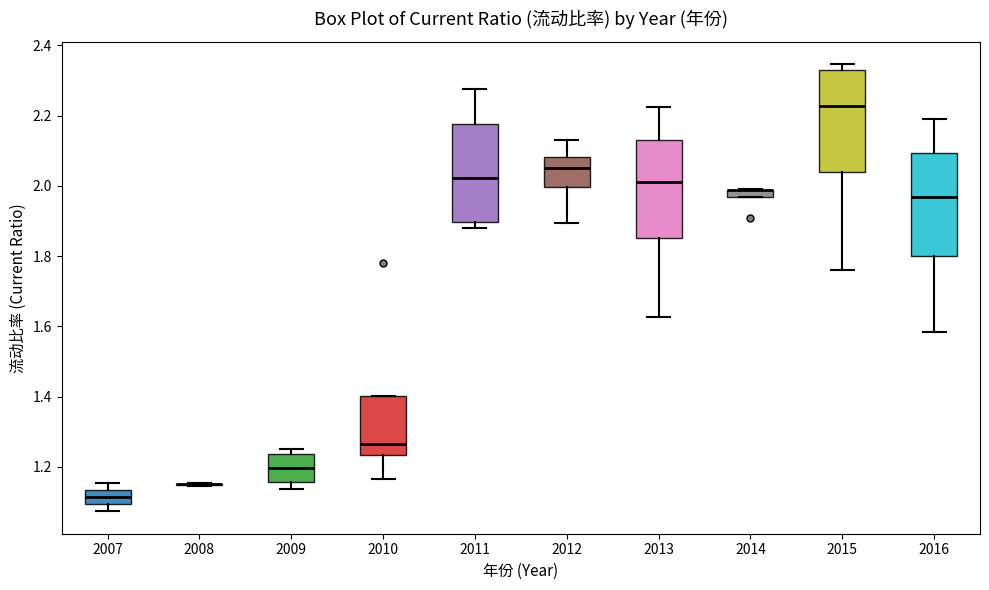

Where does the upper whisker of the box at x = 2012 end on the y-axis? The values are not printed on the chart, so give them approximately, as read against the axis.

2.12